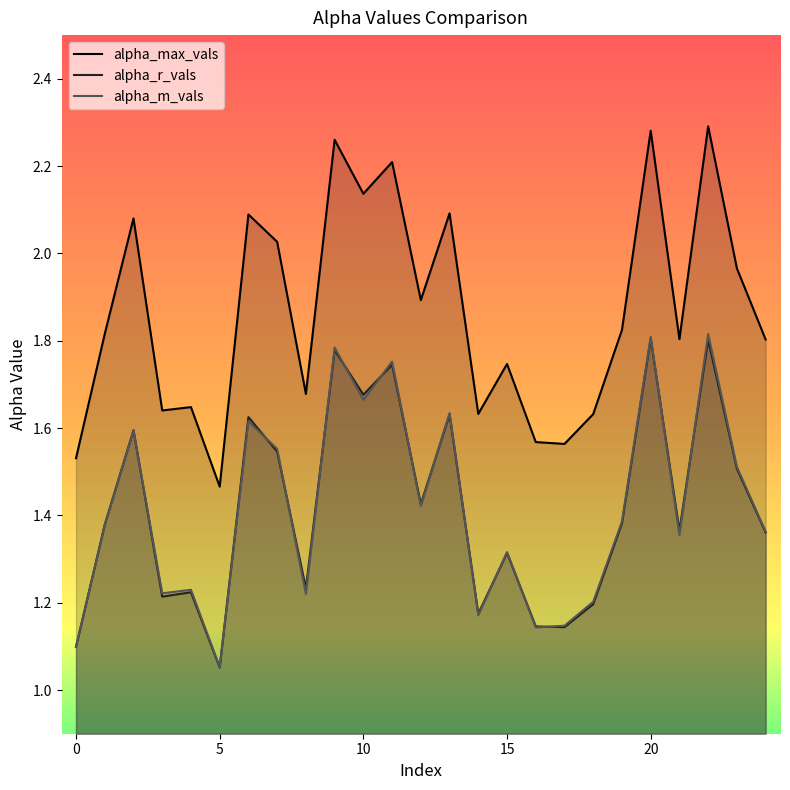

Which category has the lowest value across all series?

5